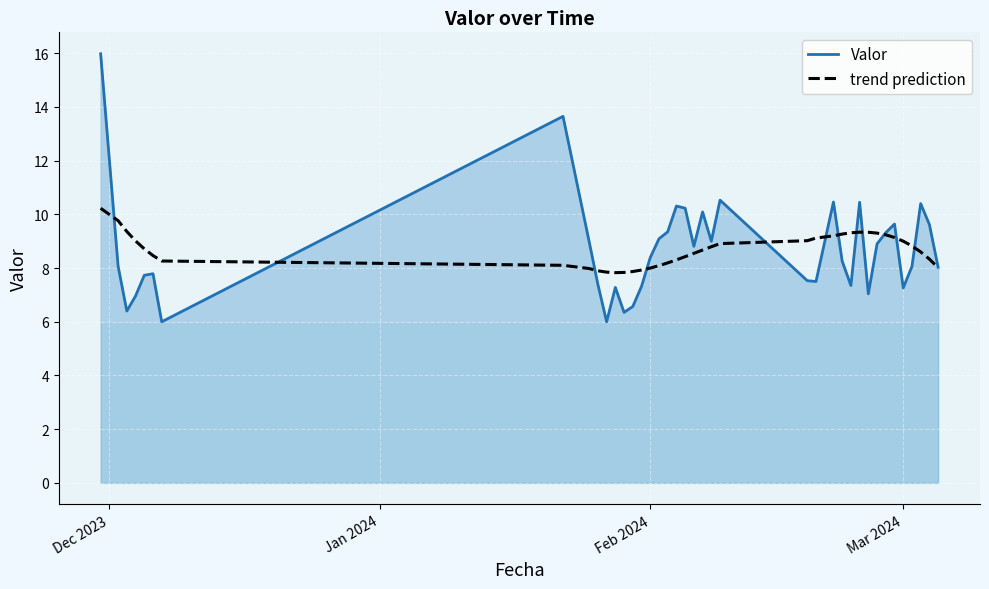

Which series has the widest spread of values?

Valor